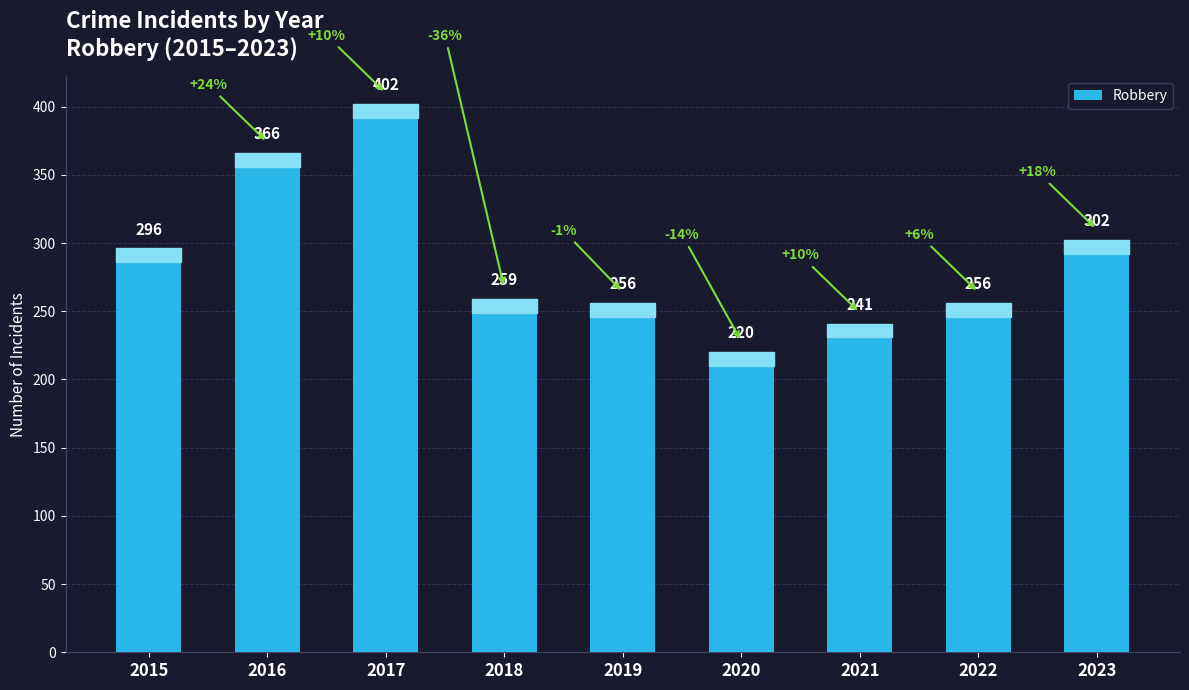

What is the greatest value displayed?

402